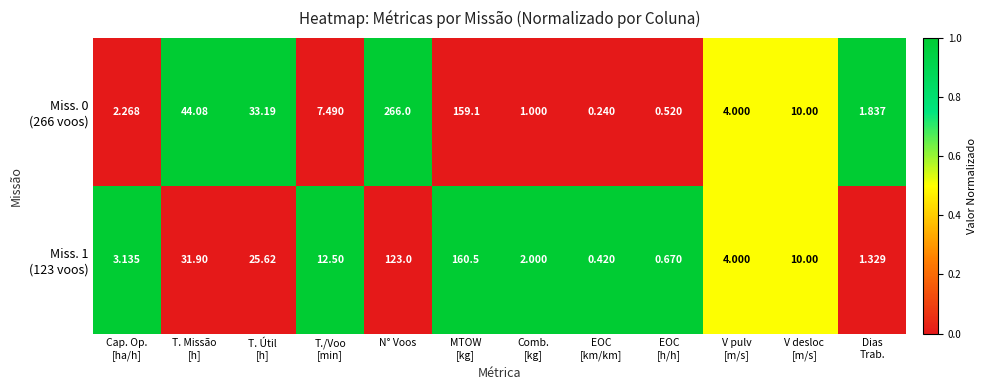

Which category has the highest value across all series?

N° Voos